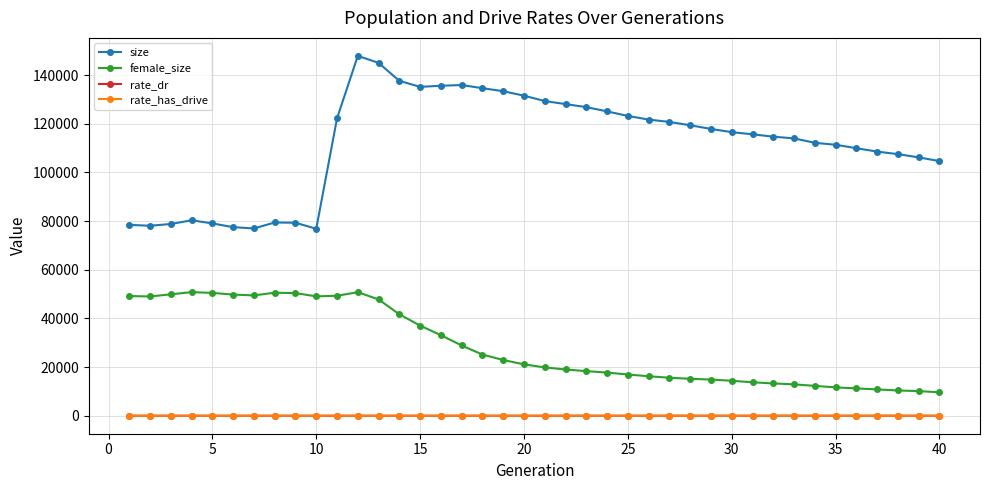

Which series has the largest range (max minus min)?

size